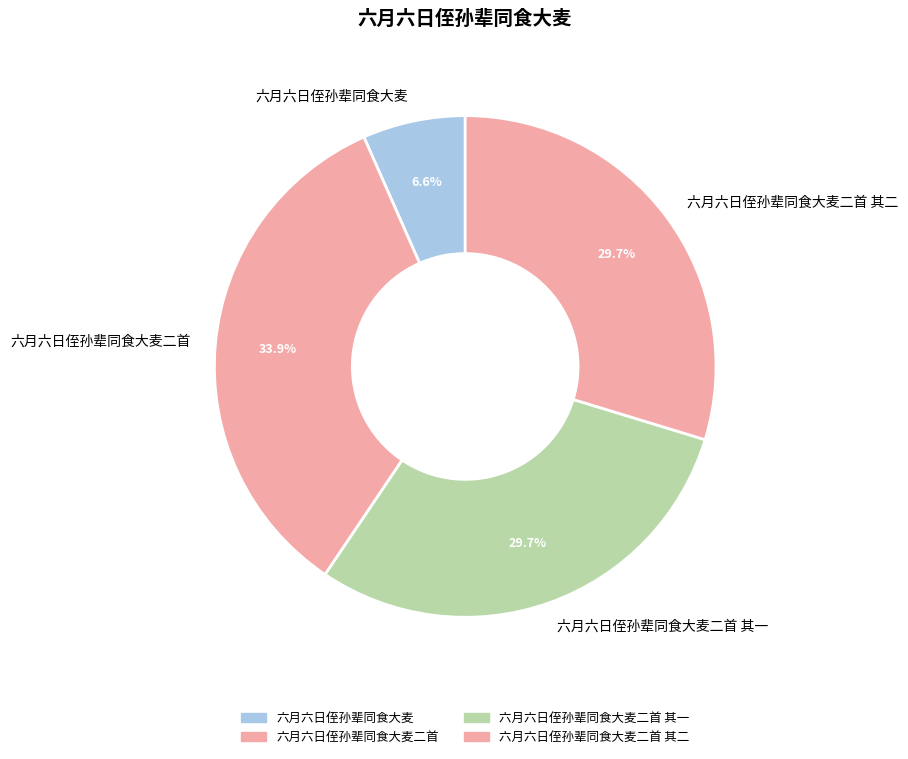

What is the ratio of the value at 六月六日侄孙辈同食大麦二首 其一 to the value at 六月六日侄孙辈同食大麦二首 其二?

1.0